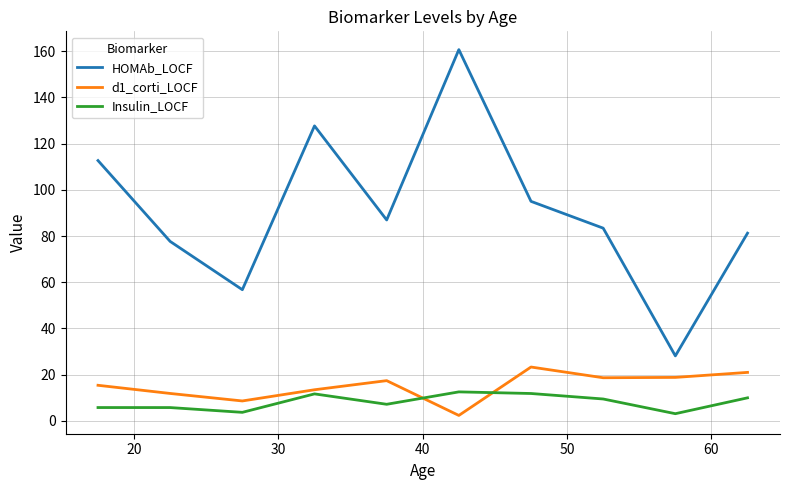

What is the highest value of the Insulin_LOCF series?

12.5